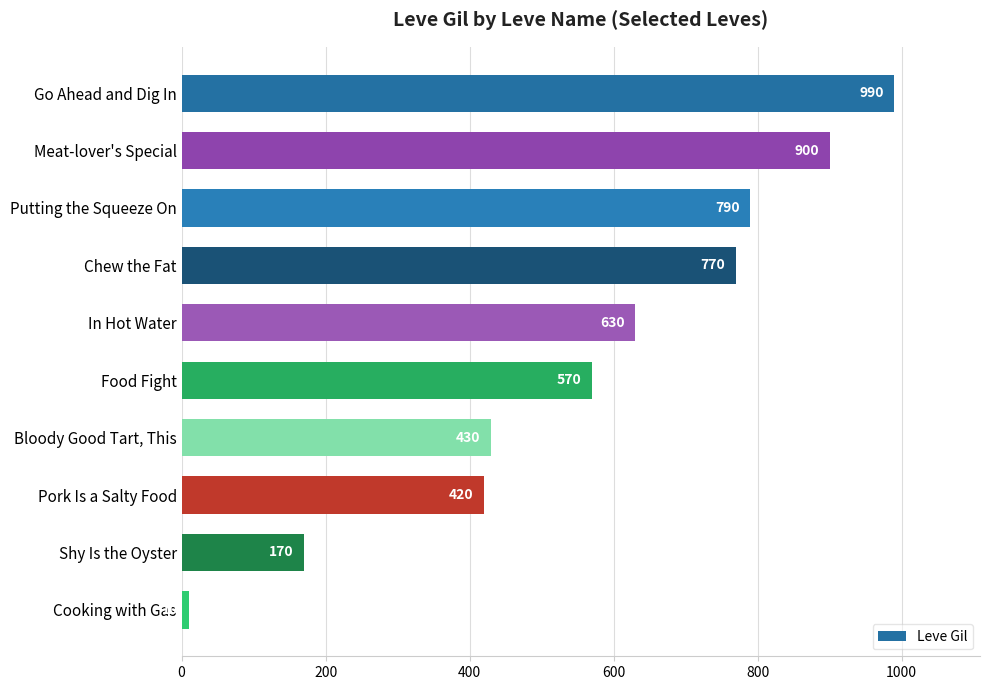

Which label corresponds to the smallest value in the chart?

Cooking with Gas